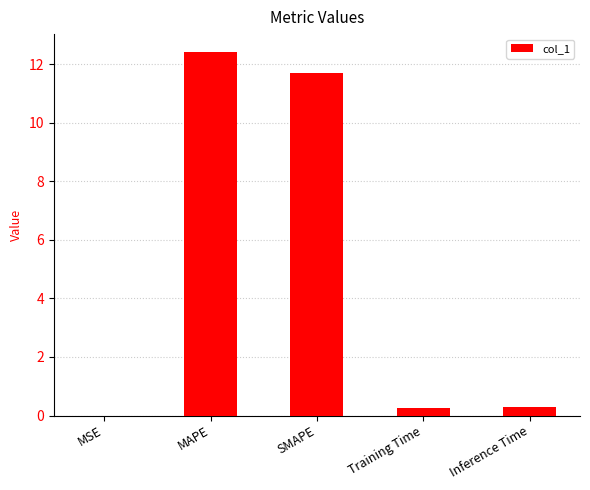

What is the sum of all values?

24.7